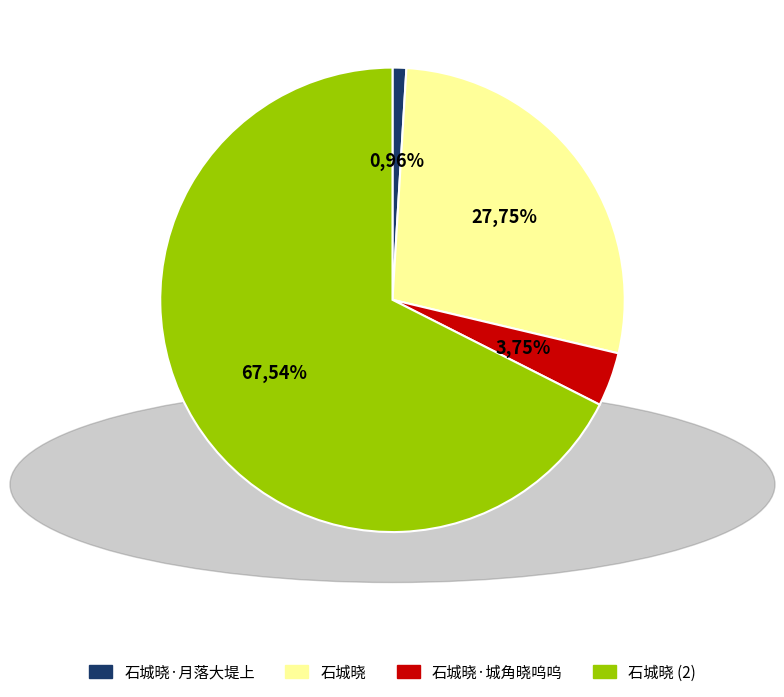

Which has a higher value, 石城晓 or 石城晓·城角晓呜呜?

石城晓